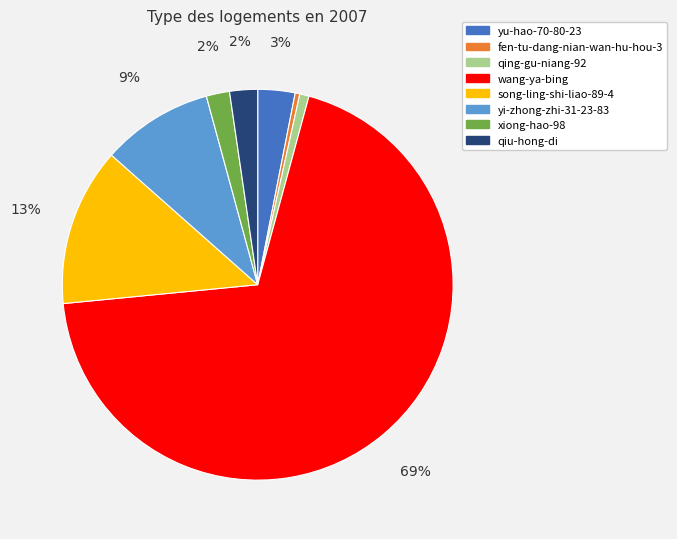

To the nearest percent, what is the difference between the fen-tu-dang-nian-wan-hu-hou-3 and song-ling-shi-liao-89-4 slice percentages?

13%